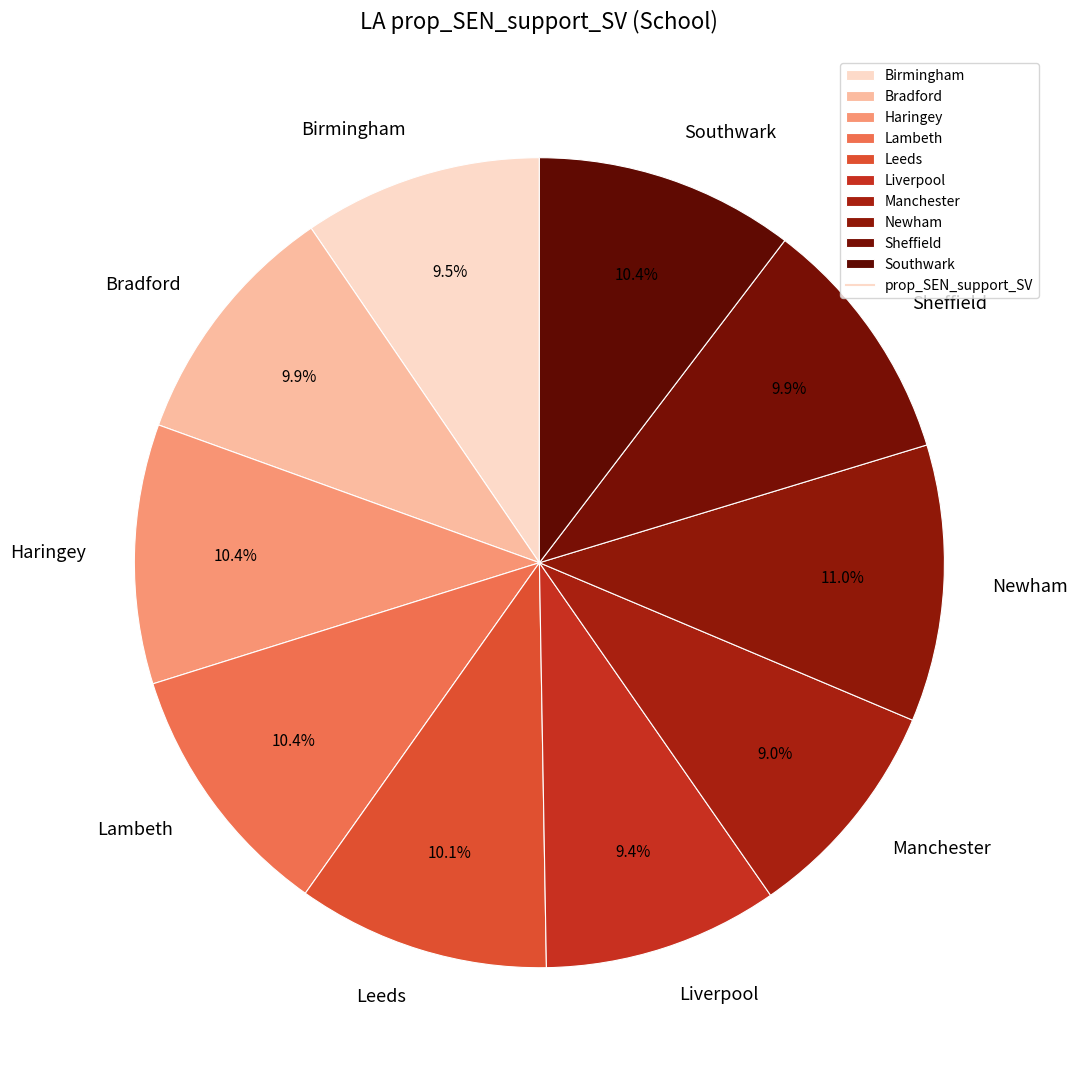

Is it true that Birmingham is 1% of the pie?

False